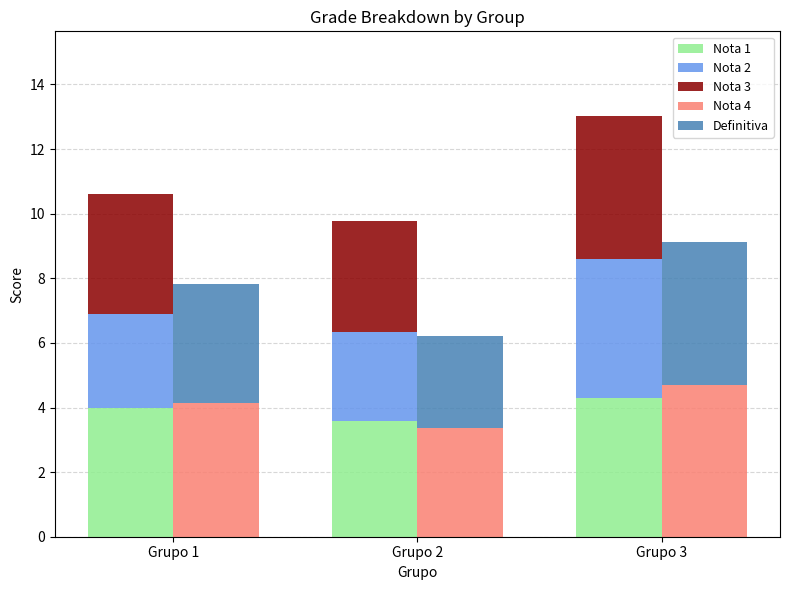

How many bars are there in total?

15